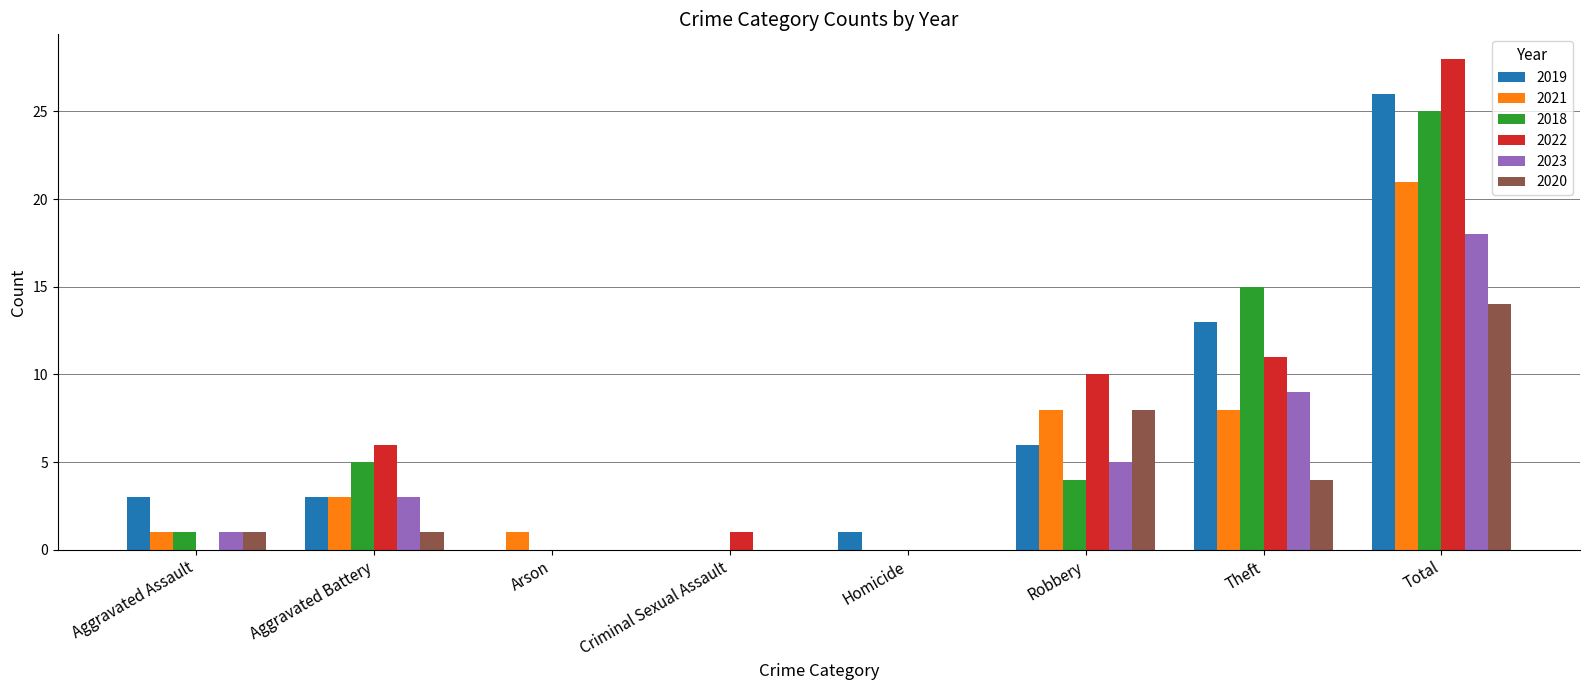

What are all the series names shown in the legend?

2019, 2021, 2018, 2022, 2023, 2020